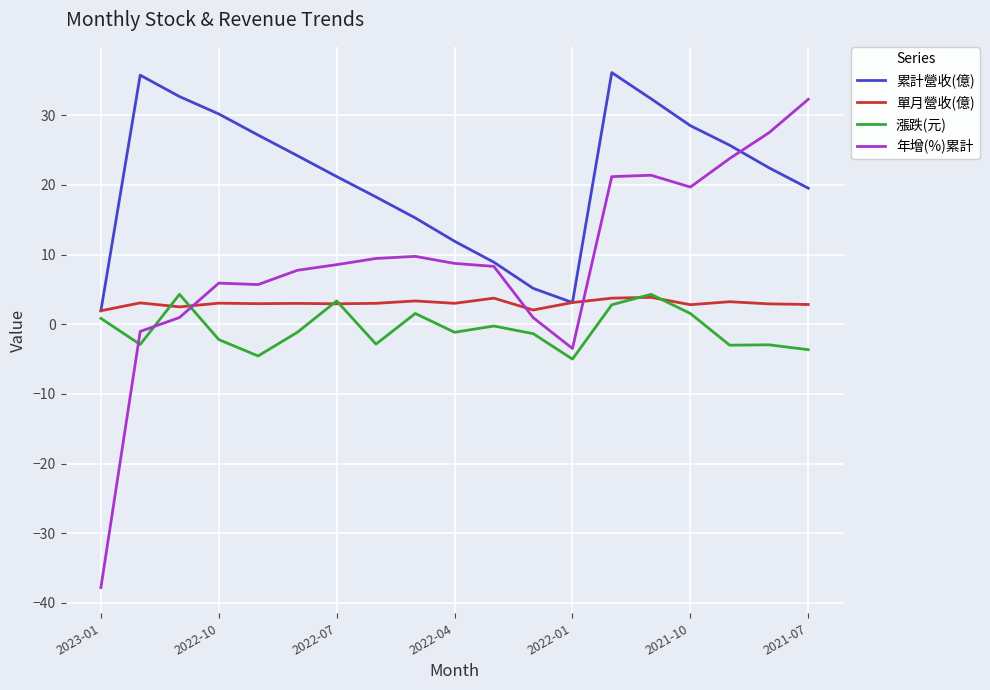

What is the lowest value of the 漲跌(元) series?

-5.0